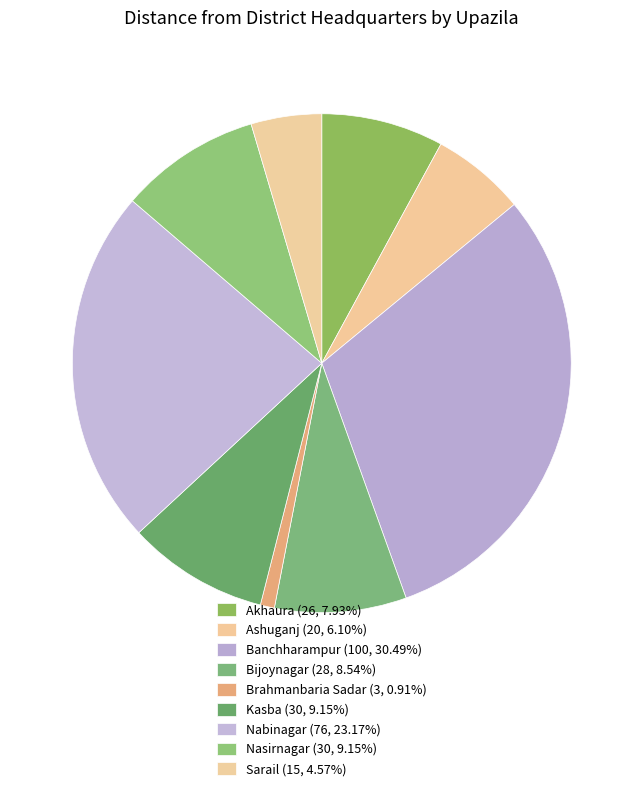

Which category has the biggest portion of the pie?

Banchharampur